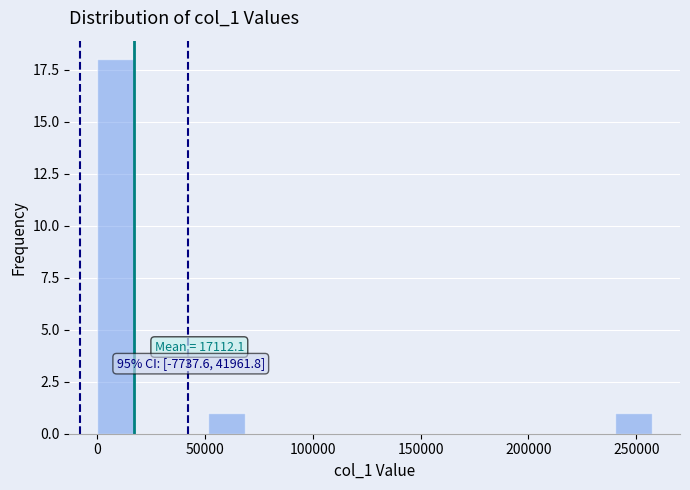

Around what value on the x-axis is the tallest bar? Give the approximate position of its centre, as read against the axis.

10000